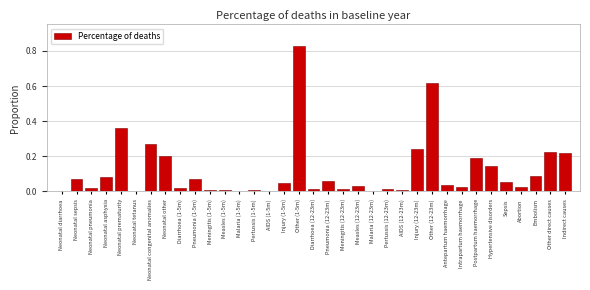

At which category does the chart reach its peak across all series?

Other (1-5m)